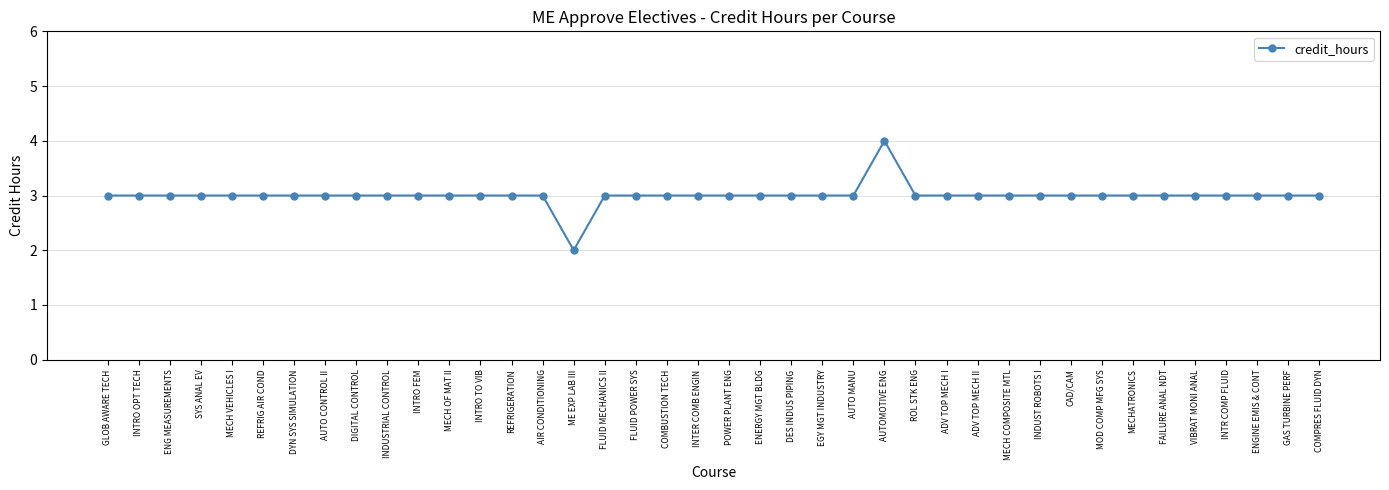

Read the value at MECHATRONICS.

3